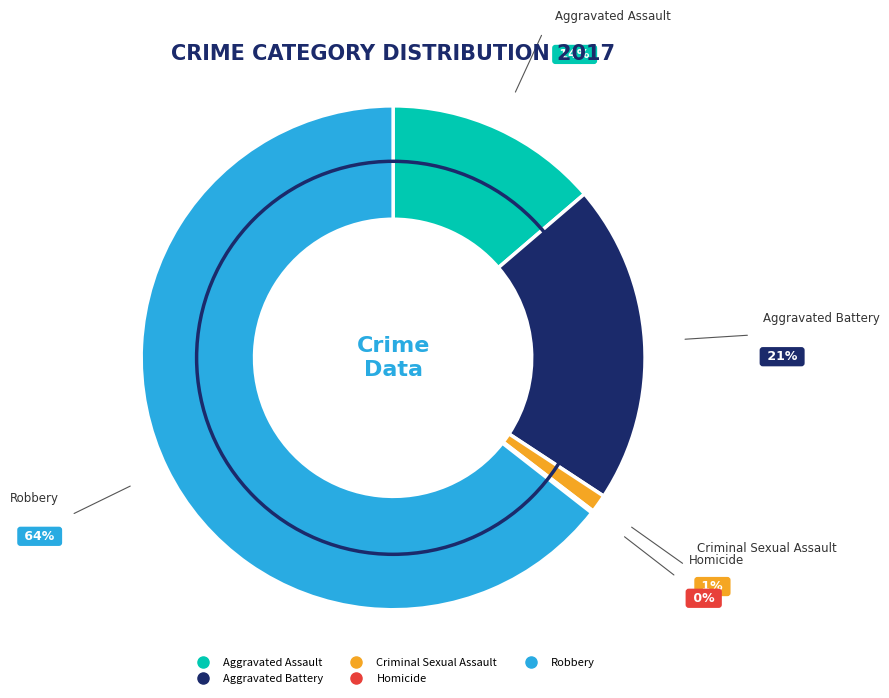

Is the sum of Robbery and Aggravated Battery greater than half?

Yes